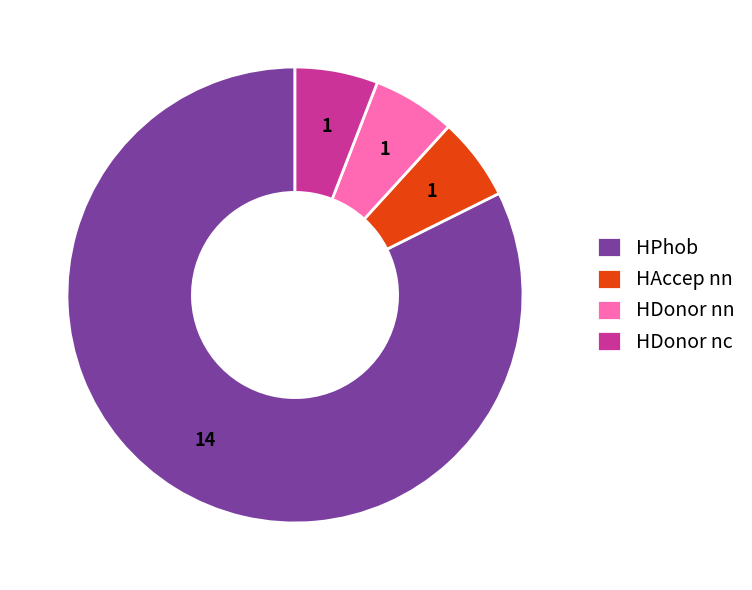

Is there any slice that represents more than half of the pie?

Yes